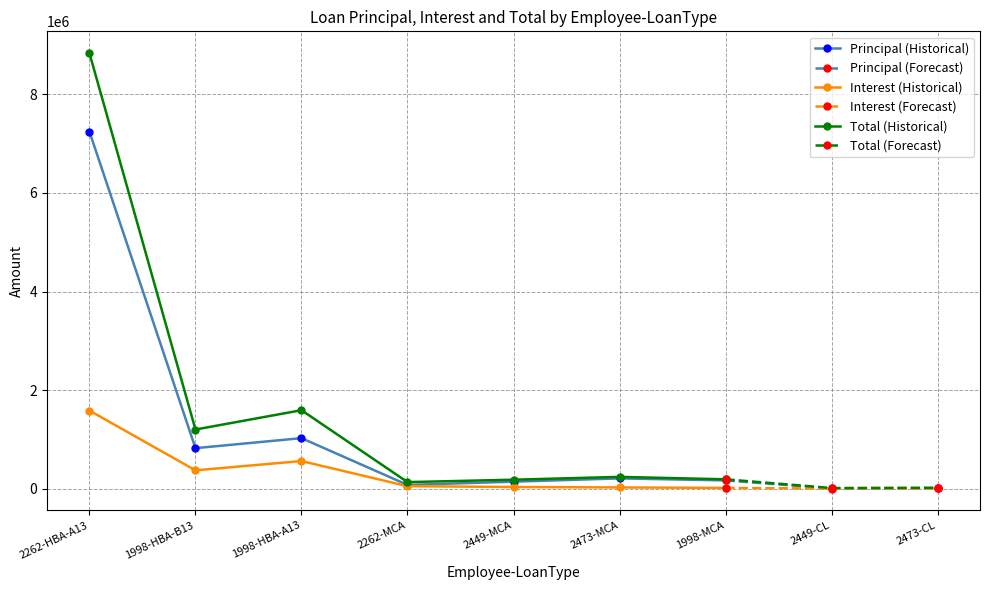

True or false: Total and Interest cross at least once.

False